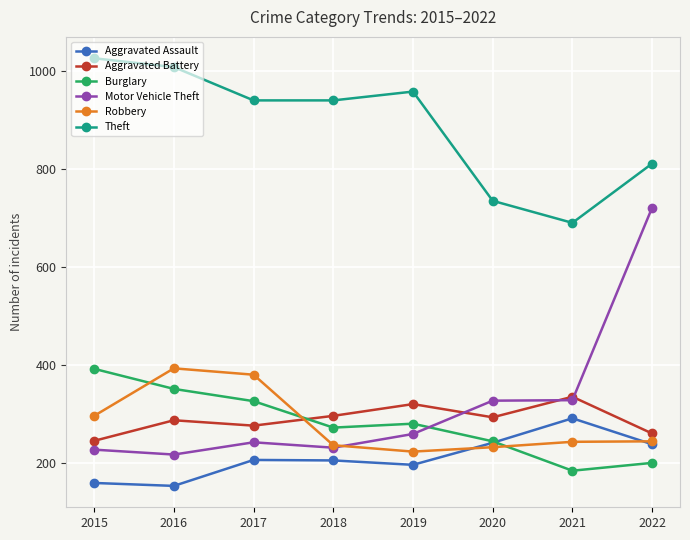

Is it true that Motor Vehicle Theft equals 328 at 2020?

True